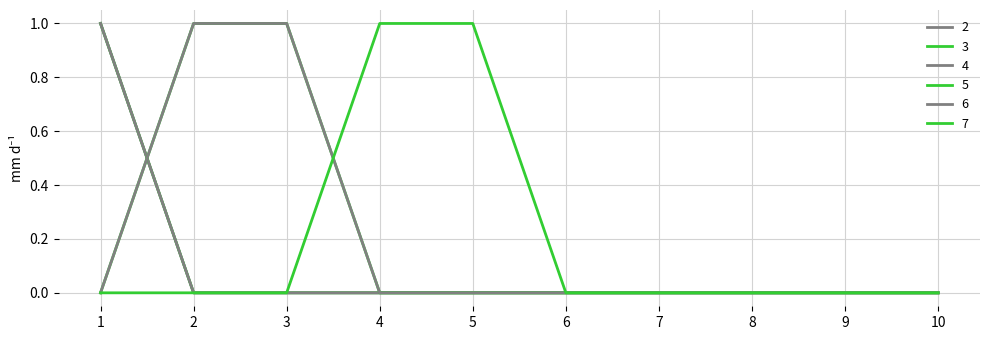

Reading right to left, list all the values displayed in this chart.

2: 10=0	9=0	8=0	7=0	6=0	5=0	4=0	3=0	2=0	1=1
3: 10=0	9=0	8=0	7=0	6=0	5=0	4=0	3=0	2=0	1=1
4: 10=0	9=0	8=0	7=0	6=0	5=0	4=0	3=0	2=0	1=1
5: 10=0	9=0	8=0	7=0	6=0	5=0	4=0	3=1	2=1	1=0
6: 10=0	9=0	8=0	7=0	6=0	5=0	4=0	3=1	2=1	1=0
7: 10=0	9=0	8=0	7=0	6=0	5=1	4=1	3=0	2=0	1=0